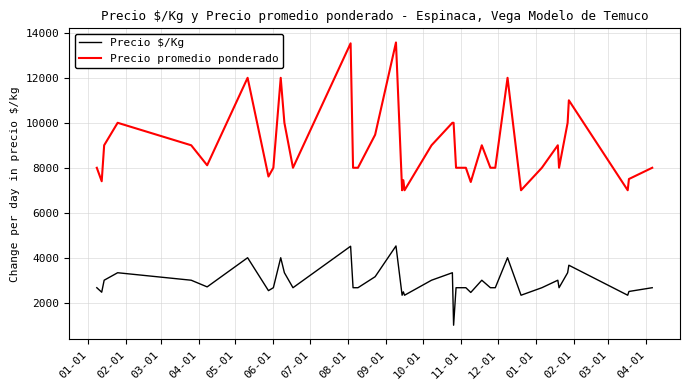

What is the maximum value shown in the chart?

13571